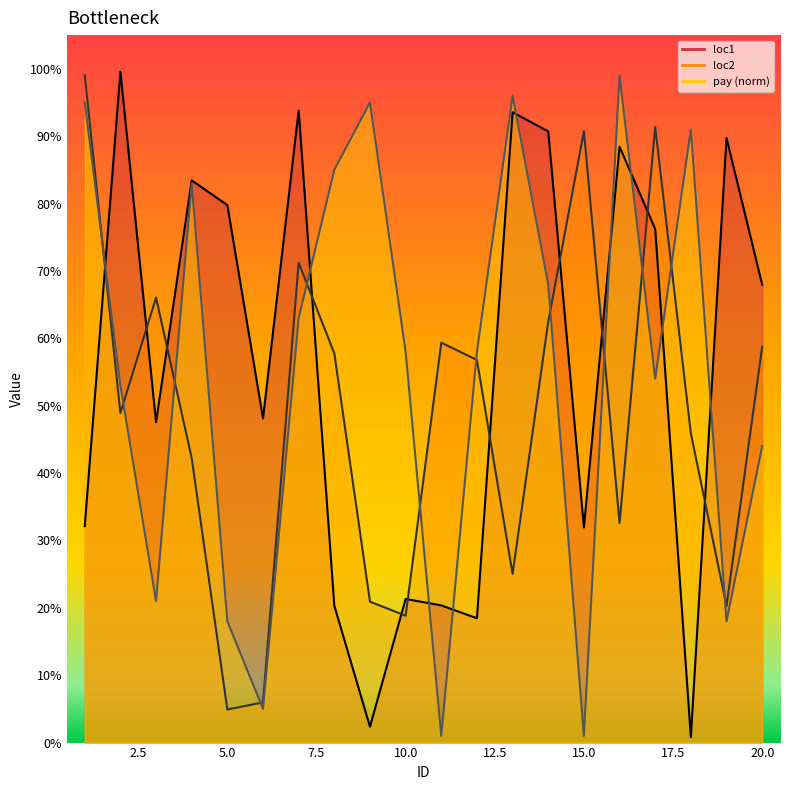

Does the chart have visible grid lines?

No